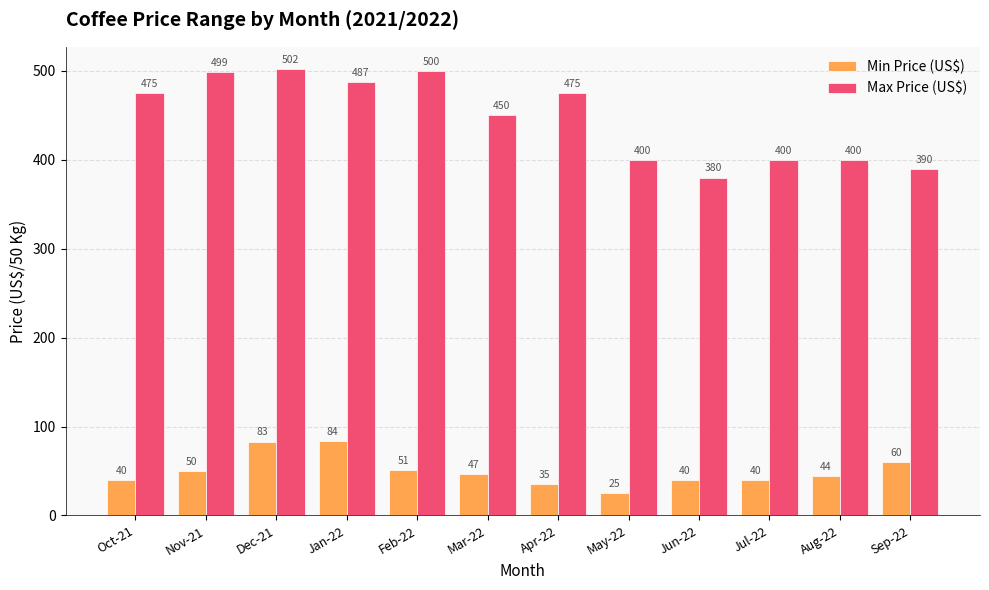

Is it true that Min Price (US$) equals 40 at Jul-22?

True